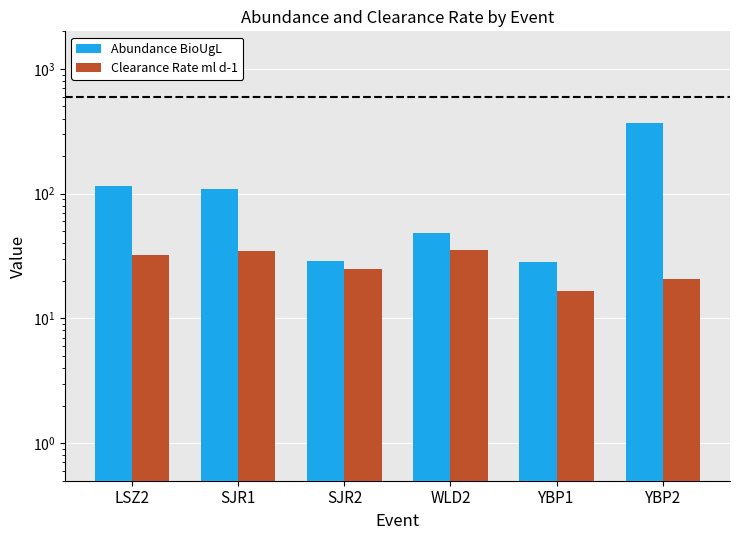

Does the chart contain stacked bars?

No